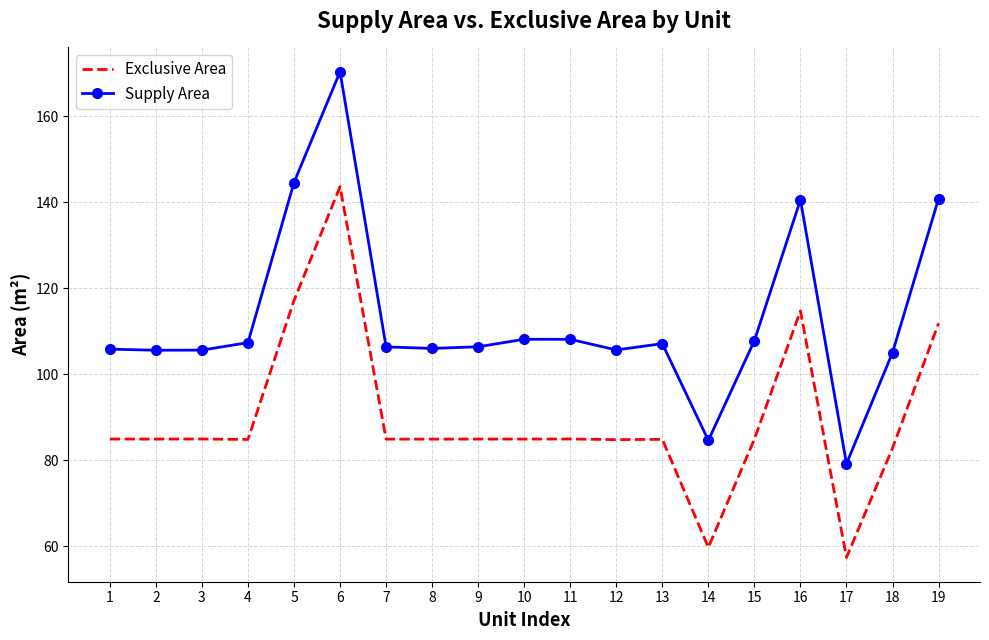

True or false: Exclusive Area has more than 1 points higher than both neighbors.

True